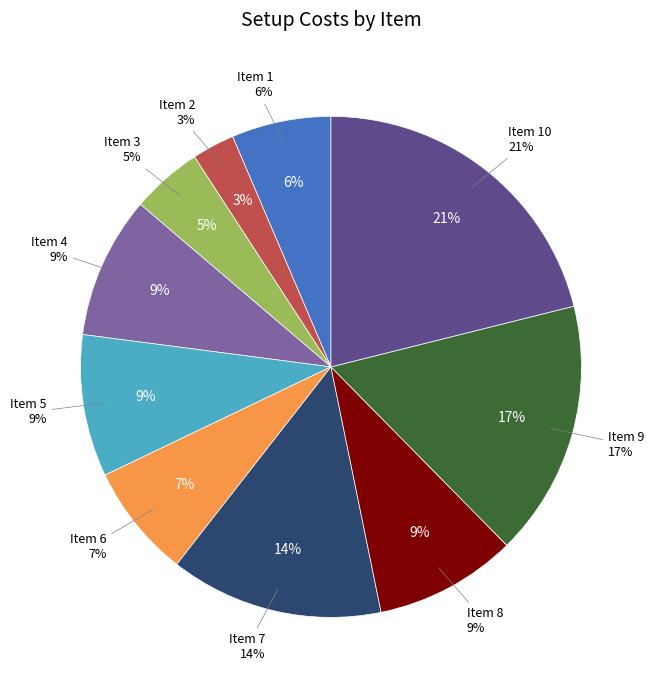

What percentage is the 5 slice, to the nearest percent?

9%